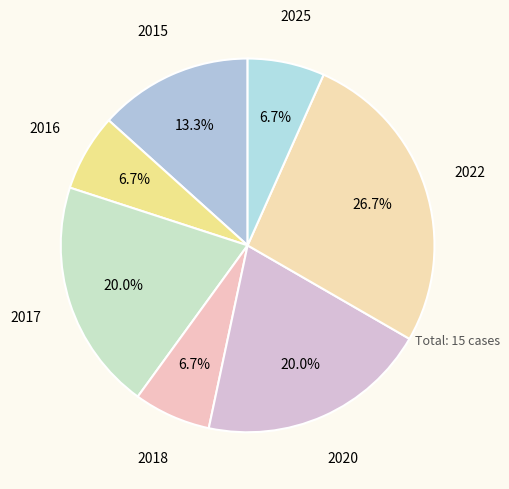

To the nearest percent, what portion does 2016 represent?

7%